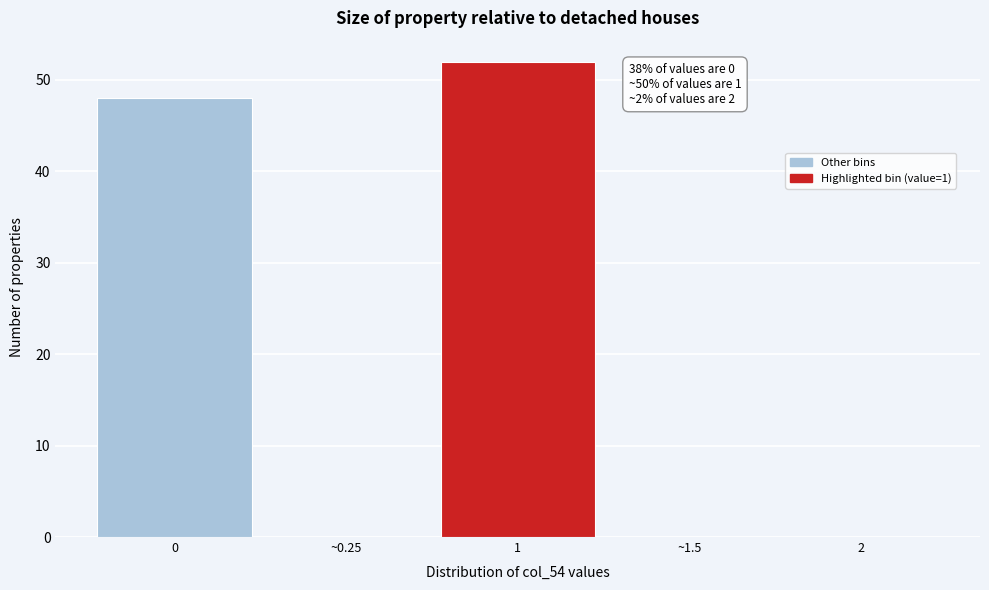

Reading left to right, transcribe all the data shown in this chart.

0=48	~0.25=0	1=52	~1.5=0	2=0